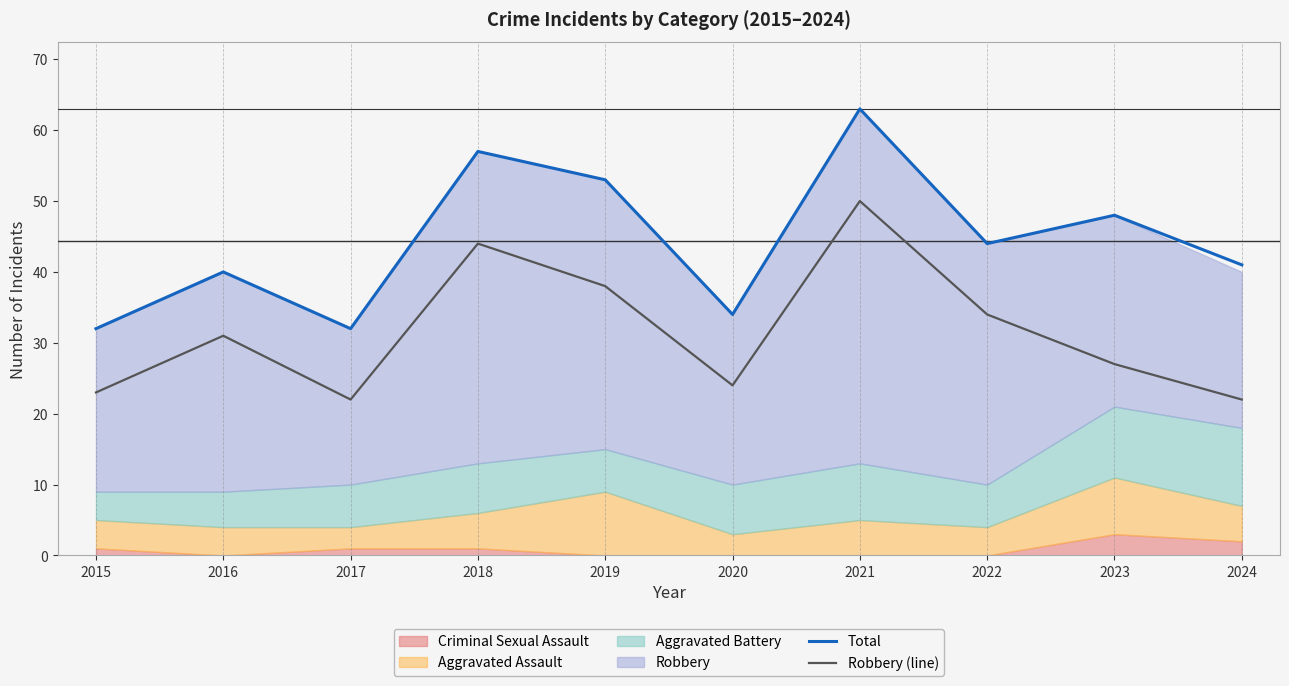

What is the lowest value of the Robbery (line) series?

22